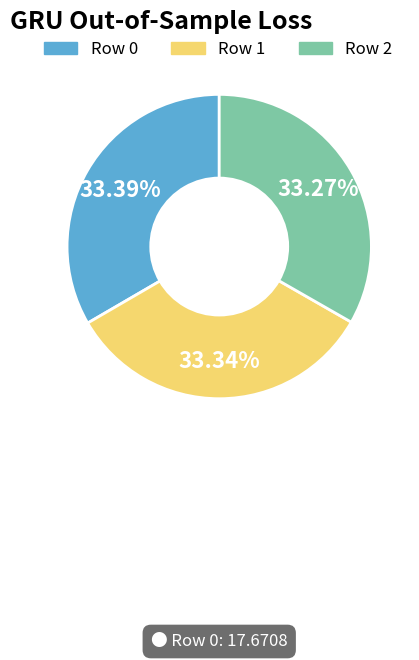

Does any single category account for the majority?

No